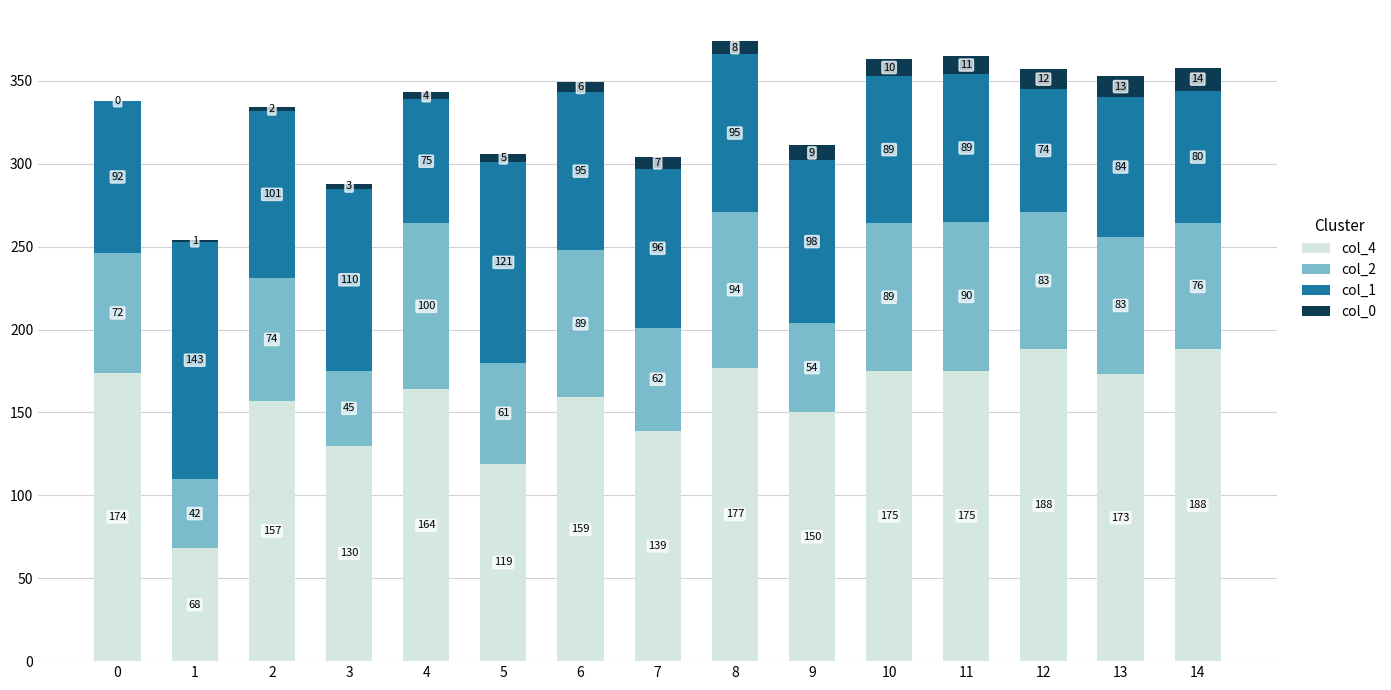

Is it true that col_4 equals 175 at 11?

True